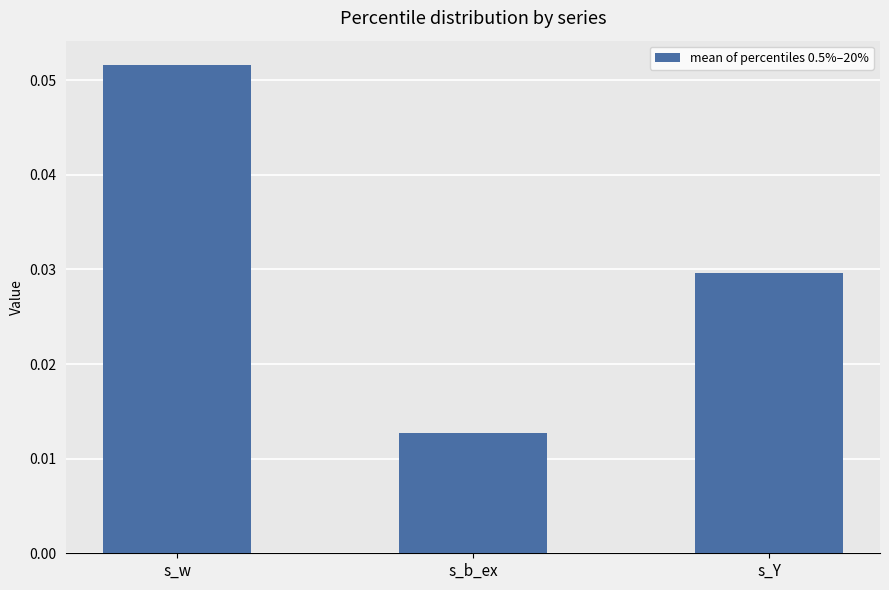

Between s_b_ex and s_w, which is larger?

s_w